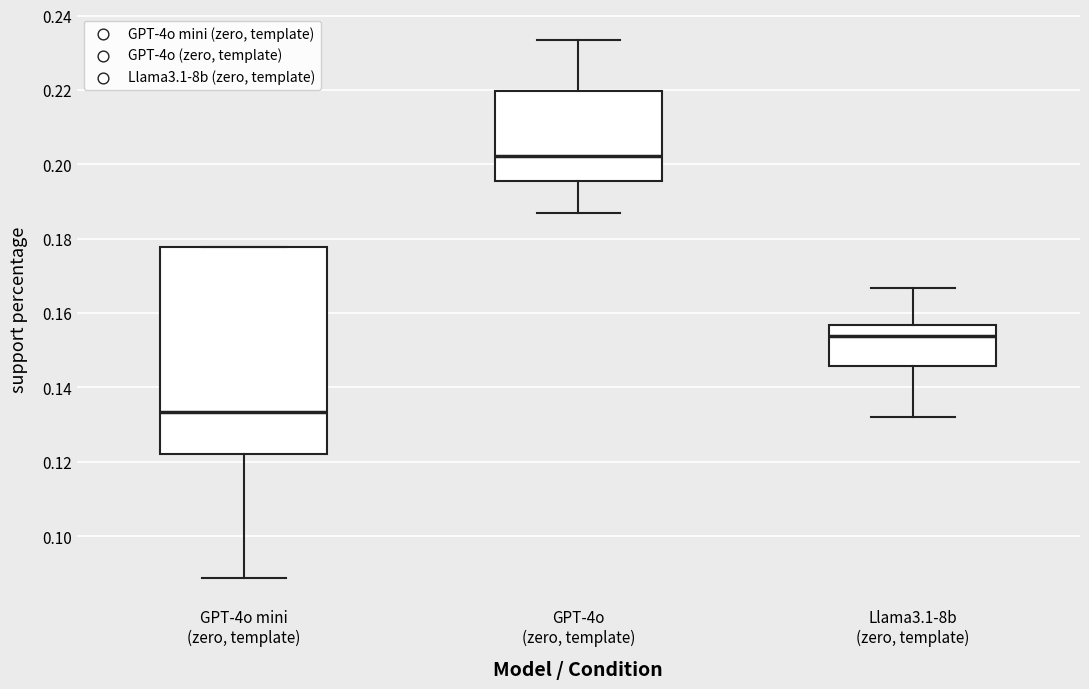

Which box's median line is the highest?

GPT-4o (zero, template)